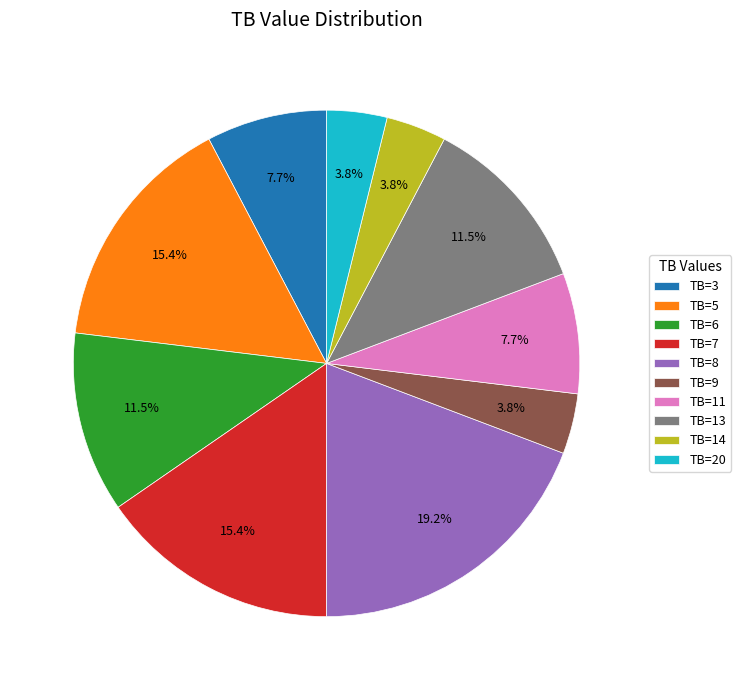

What portion of the pie excludes TB=5?

84.6%